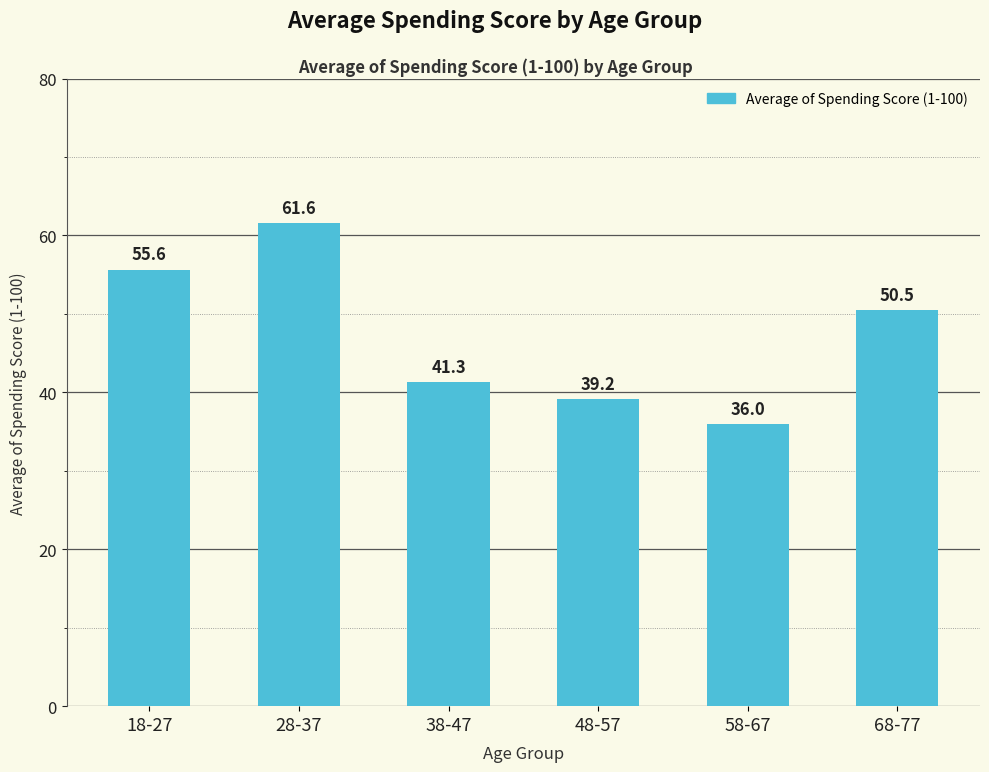

Rank the categories by value from lowest to highest.

58-67, 48-57, 38-47, 68-77, 18-27, 28-37